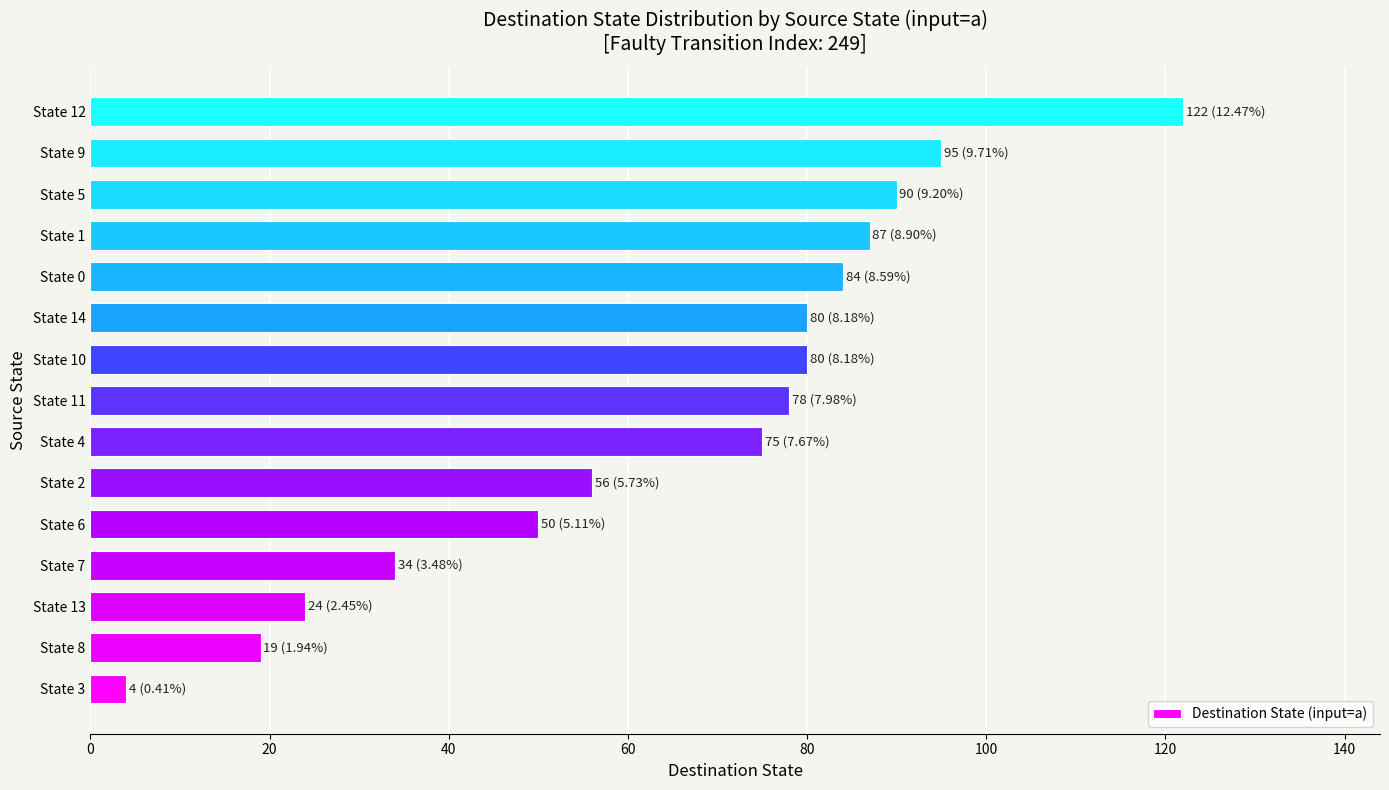

What is the minimum value shown in the chart?

4